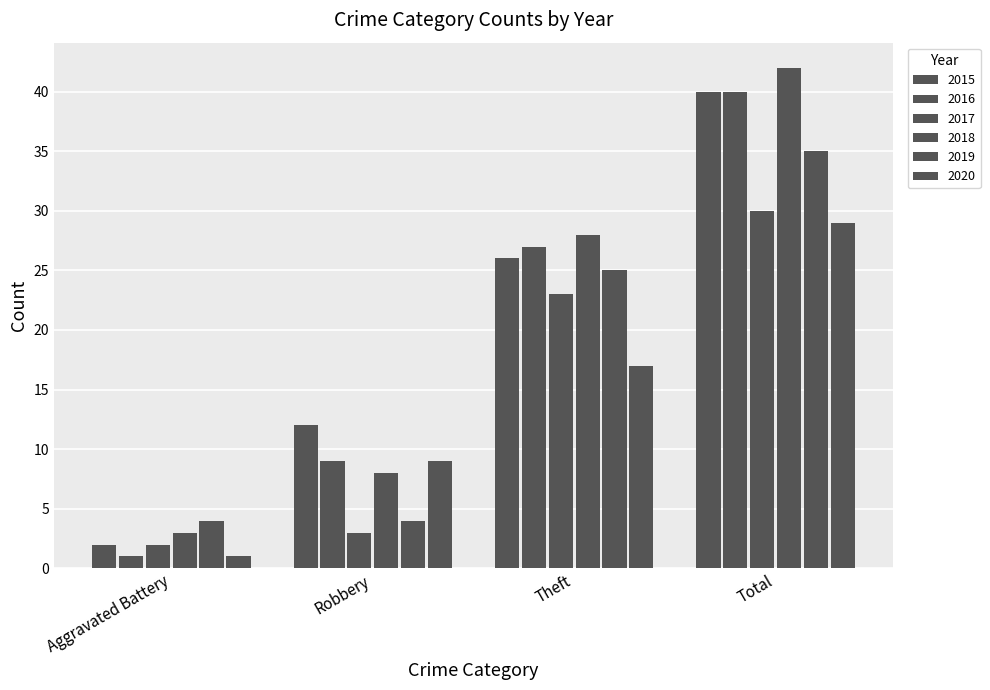

How many values in the 2019 series are below 25?

2